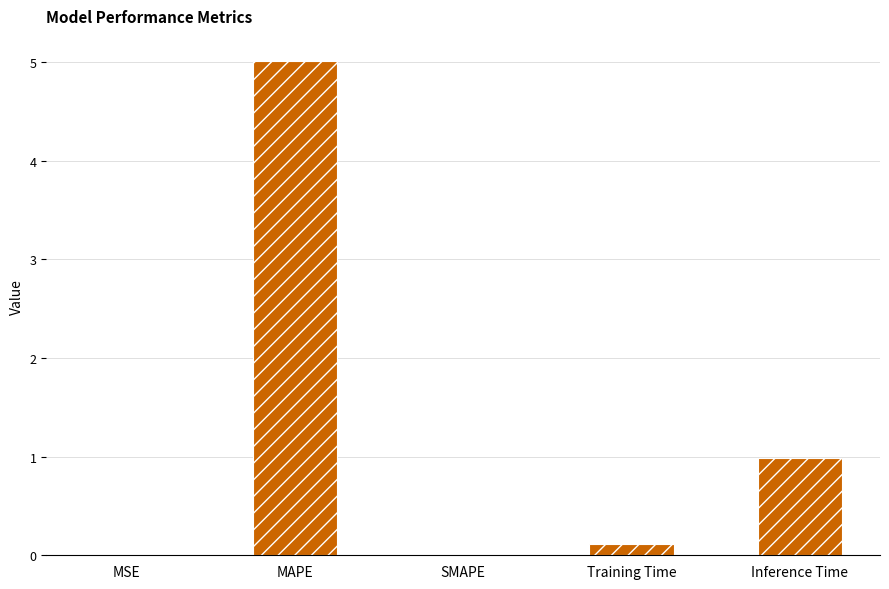

Which label corresponds to the largest value in the chart?

MAPE